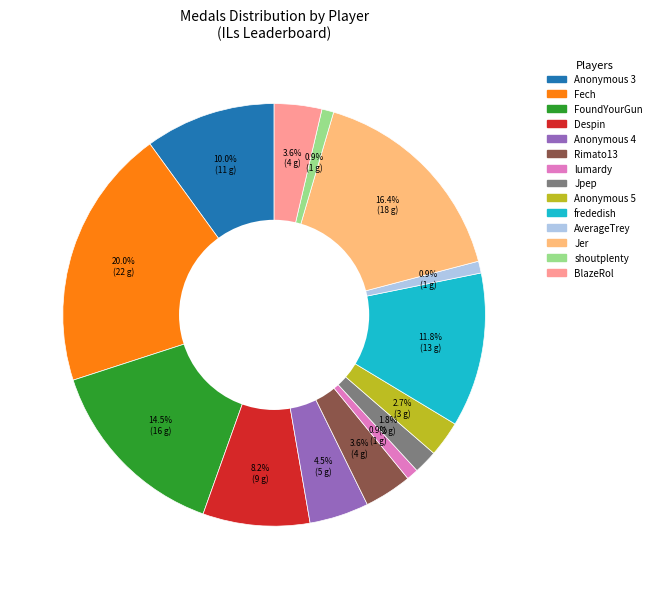

What percentage is the Despin slice, to the nearest percent?

8%